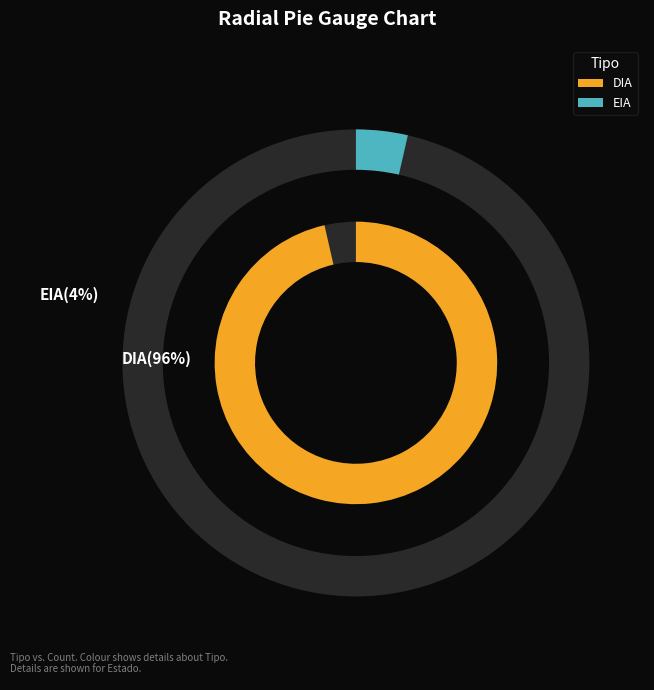

To the nearest percent, what percentage of the pie is EIA?

4%